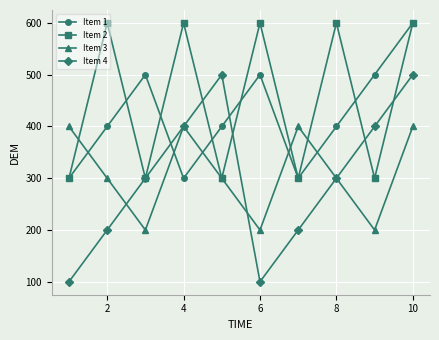

Is this an area chart (filled region under the line)?

No